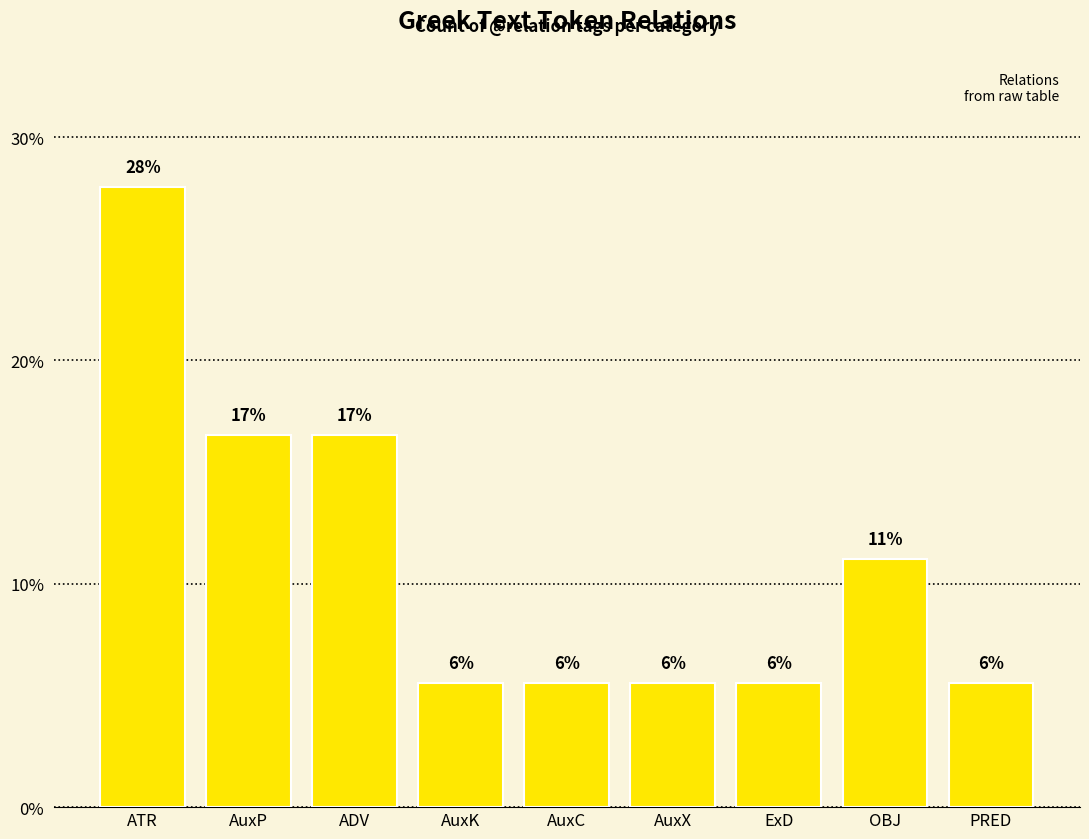

What is the difference between the maximum and minimum values?

22.2